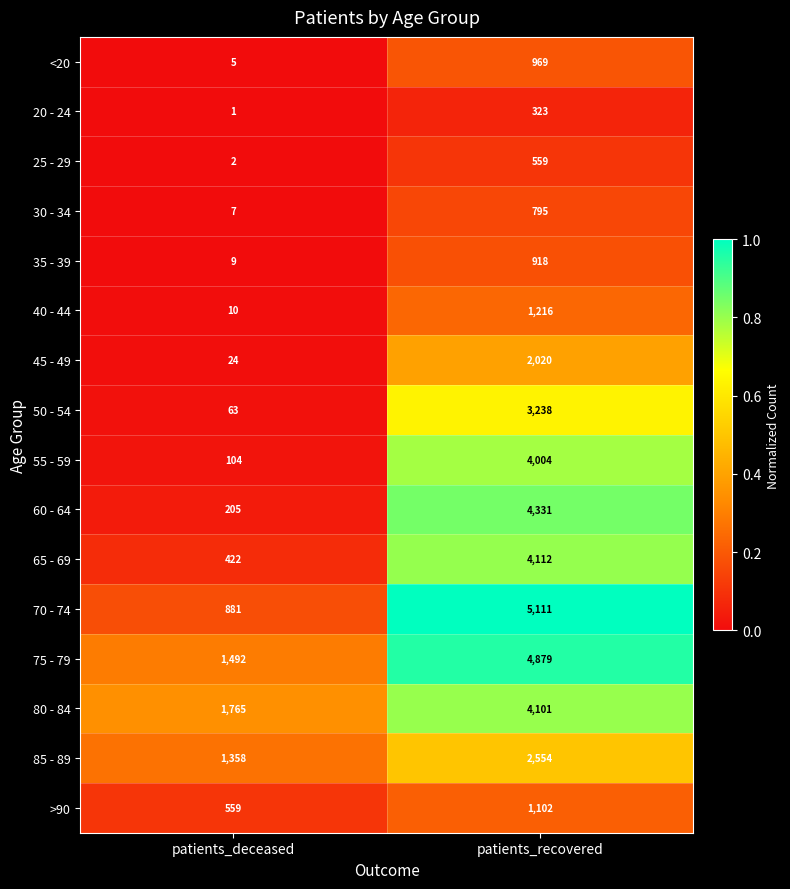

The value of 60 - 64 at patients_deceased is 205. True or false?

True